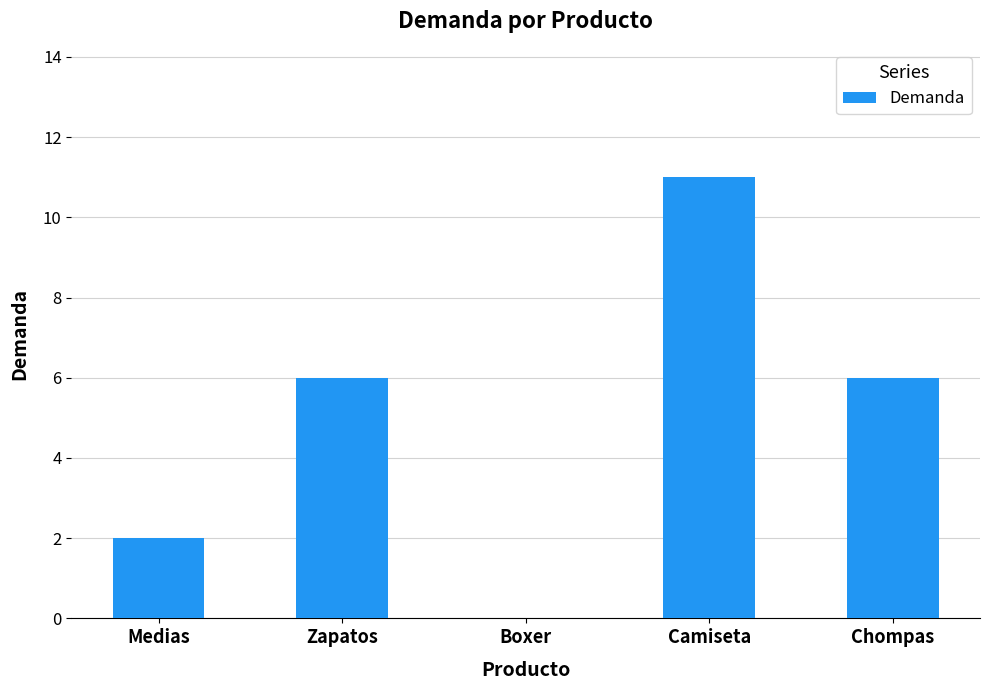

At which category does the chart reach its peak across all series?

Camiseta